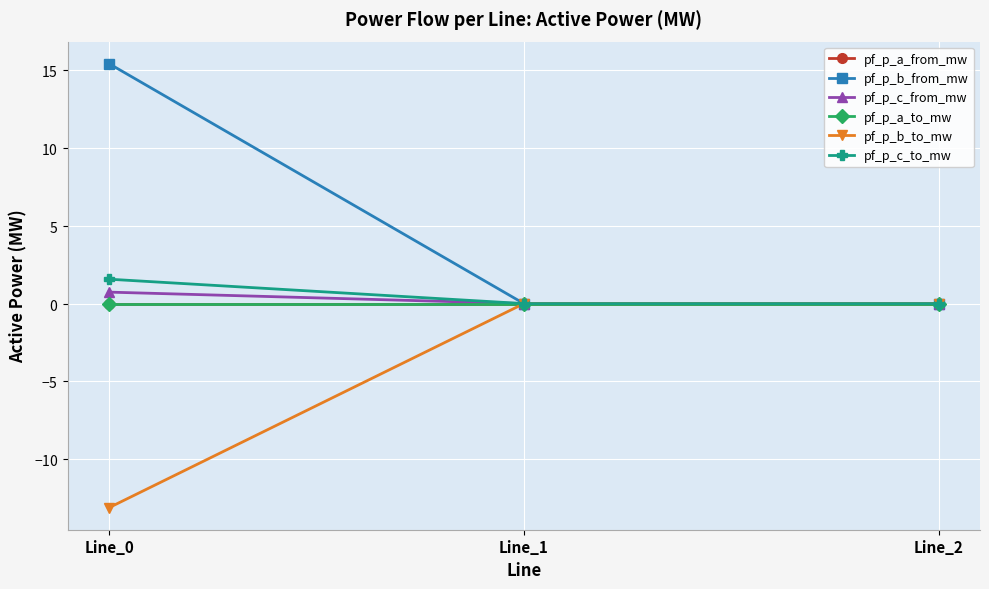

Is this an area chart (filled region under the line)?

No